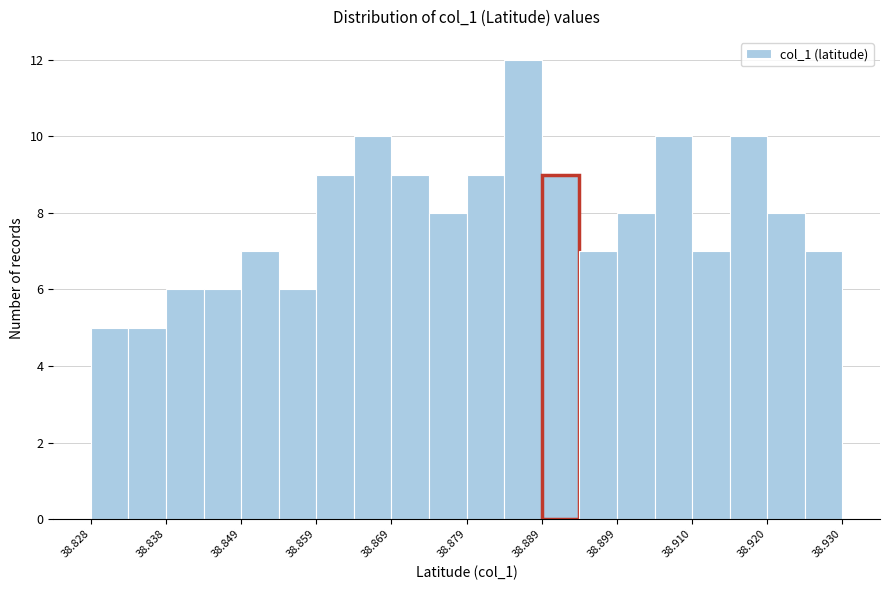

Read against the x-axis, roughly where is the centre of the tallest bar?

38.886